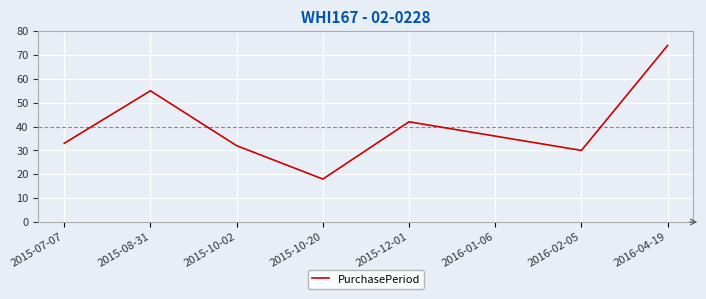

What value does the data have at 2015-07-07, to the nearest 10?

30